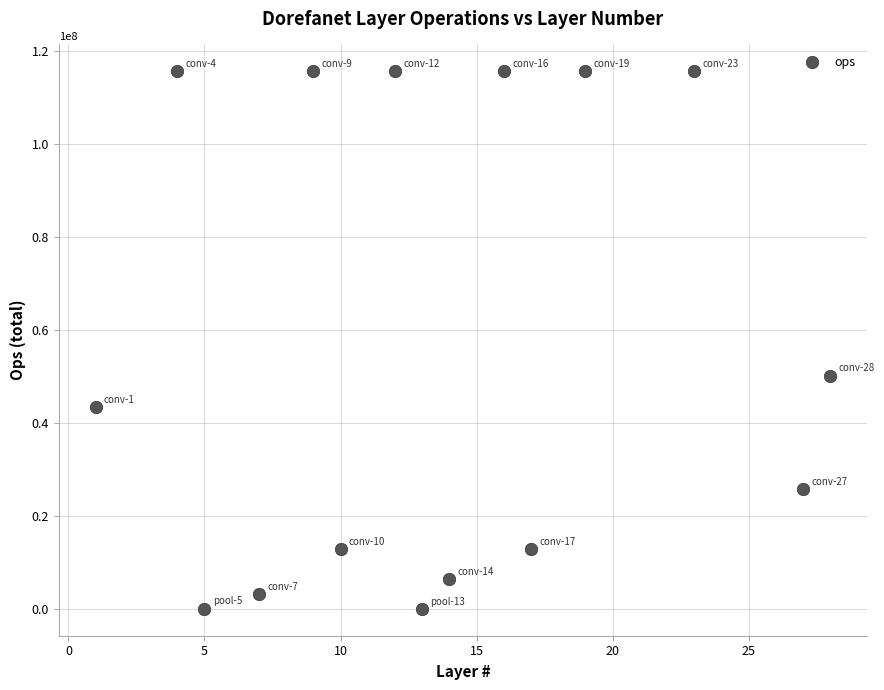

What is the range of Y values (max minus min)?

115602368